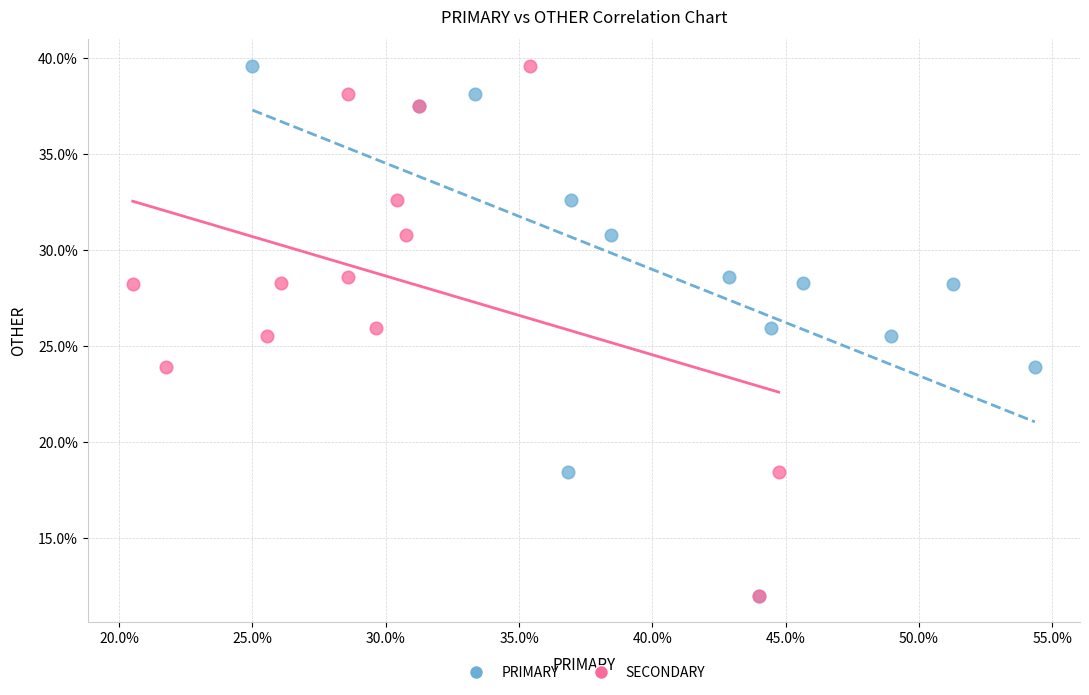

What are all the series names shown in the legend?

PRIMARY, SECONDARY